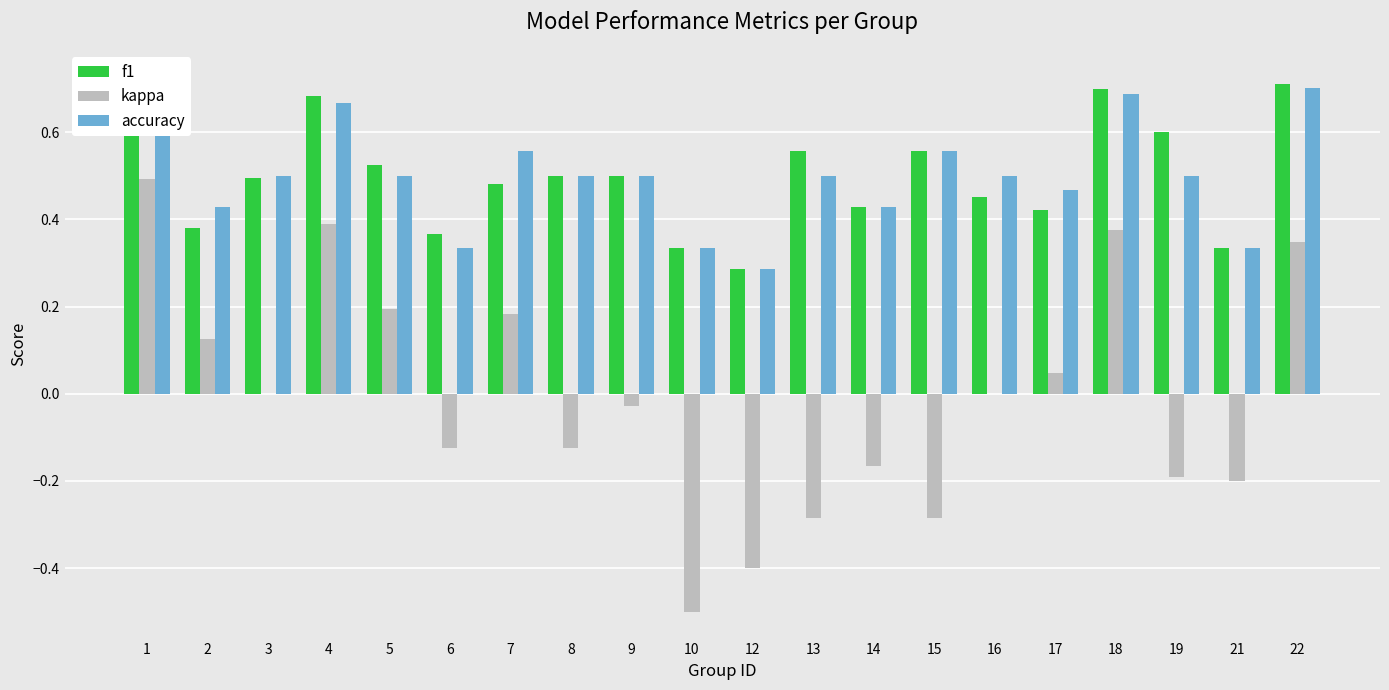

What is the total value across all series at 6?

0.6